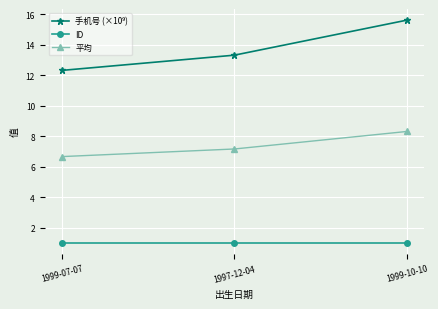

Does the chart have visible grid lines?

Yes